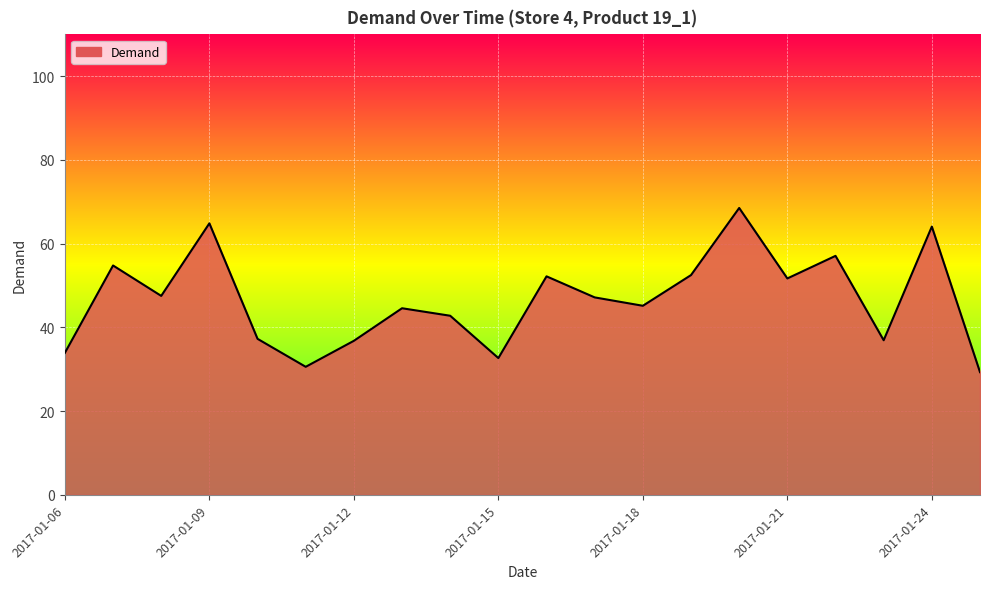

What is the minimum value shown in the chart?

29.3